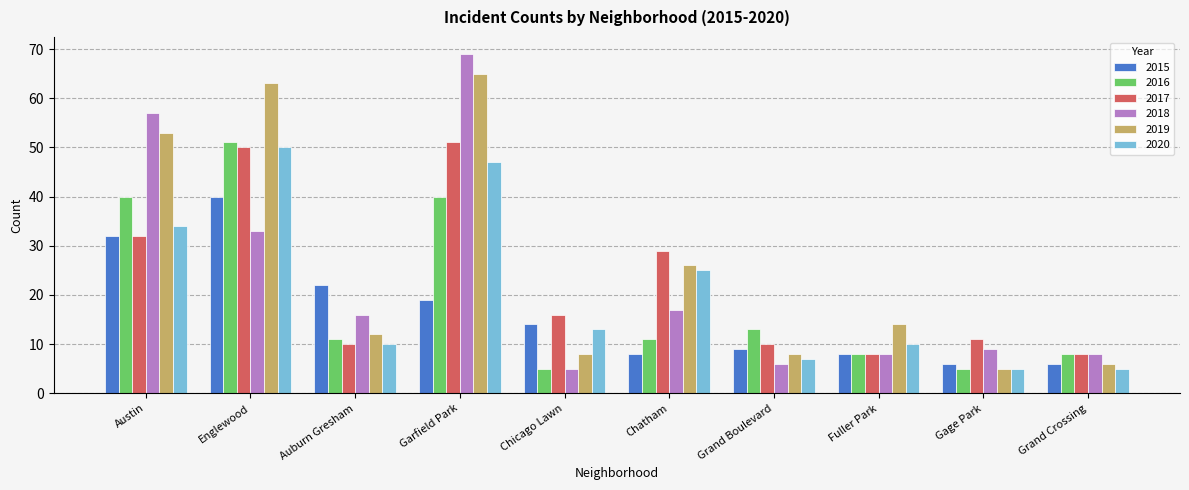

At which label does 2018 first exceed 16?

Austin